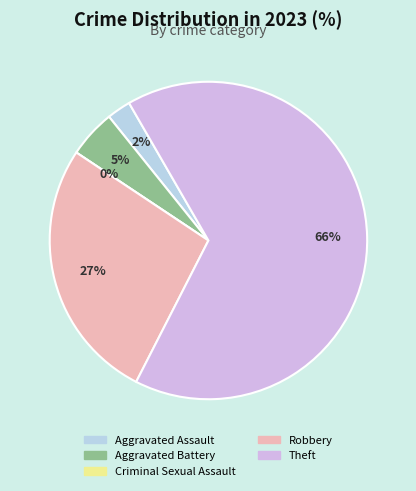

The Criminal Sexual Assault slice represents 0% of the pie. True or false?

True